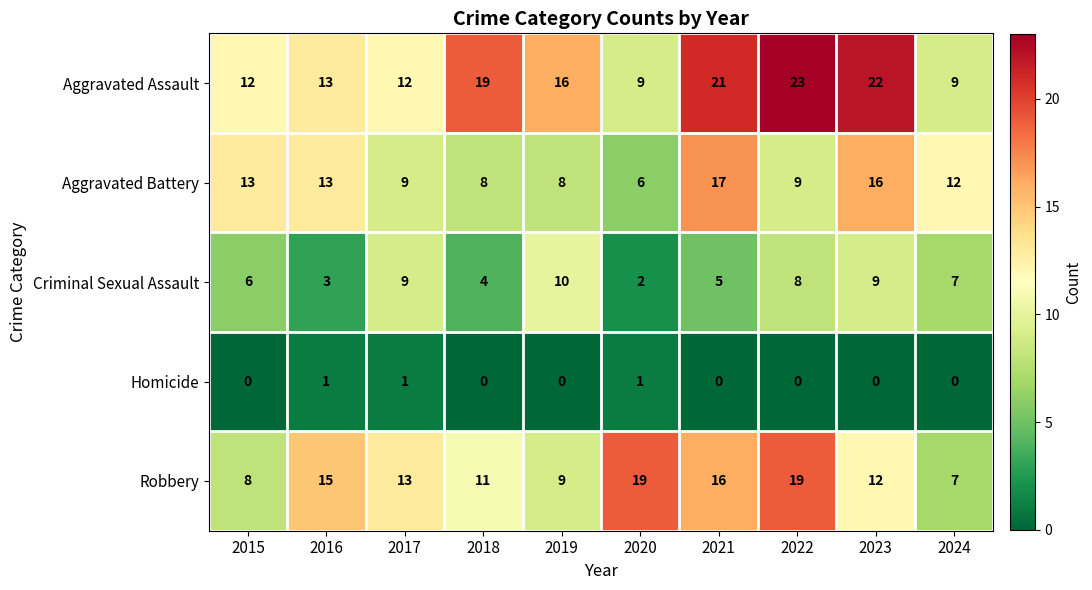

What is the sum of all Aggravated Battery values?

111